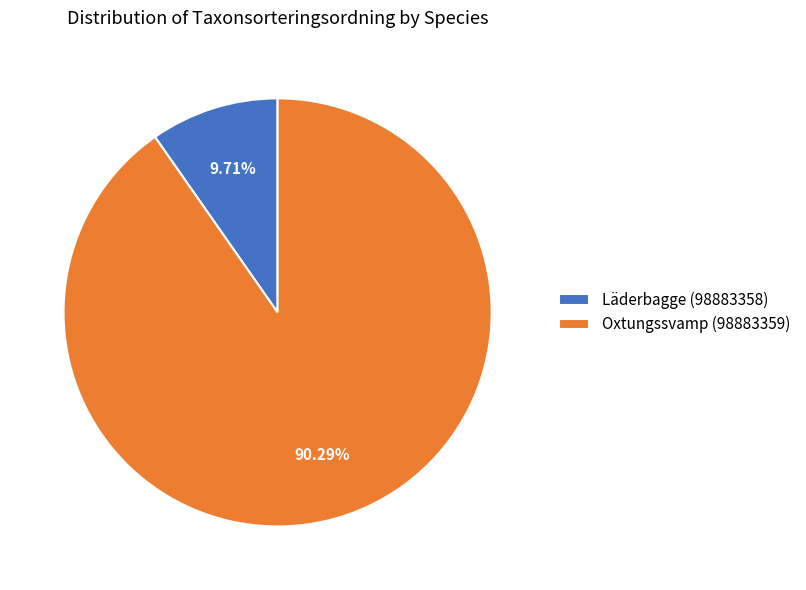

To the nearest percent, what percentage of the pie is Läderbagge (98883358)?

10%